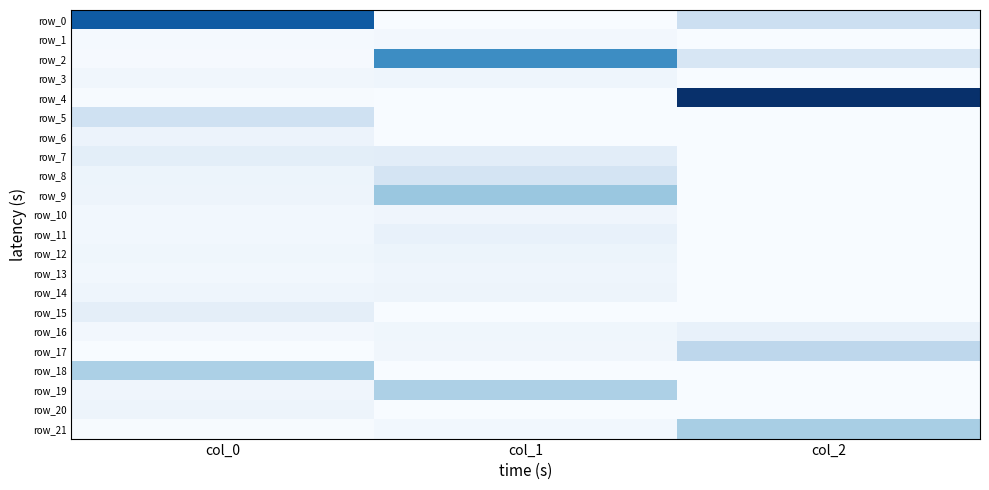

How many categories are shown in the chart?

3